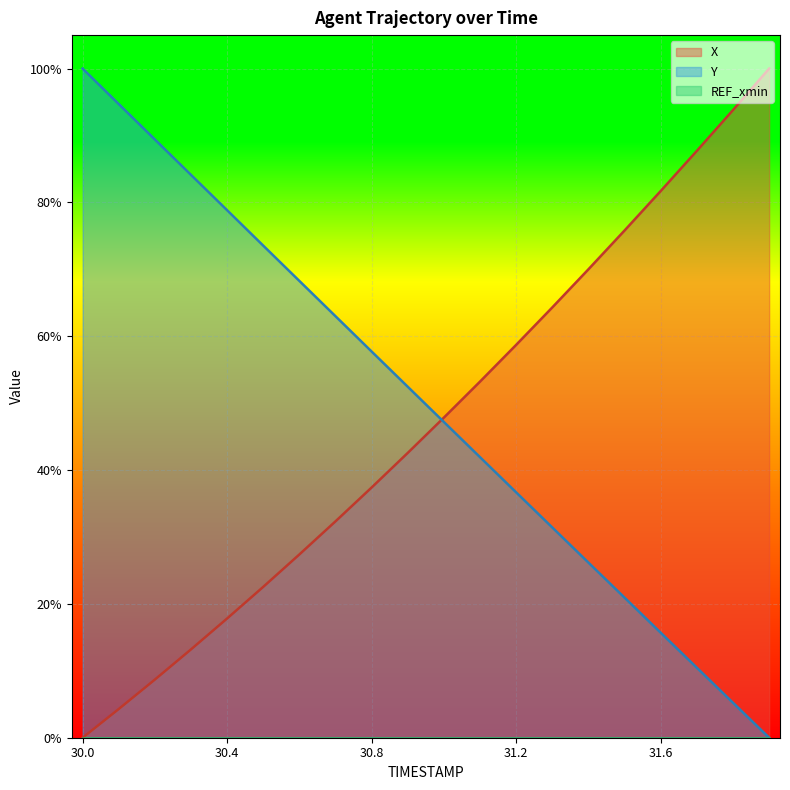

What is the highest value of the X series?

1.0